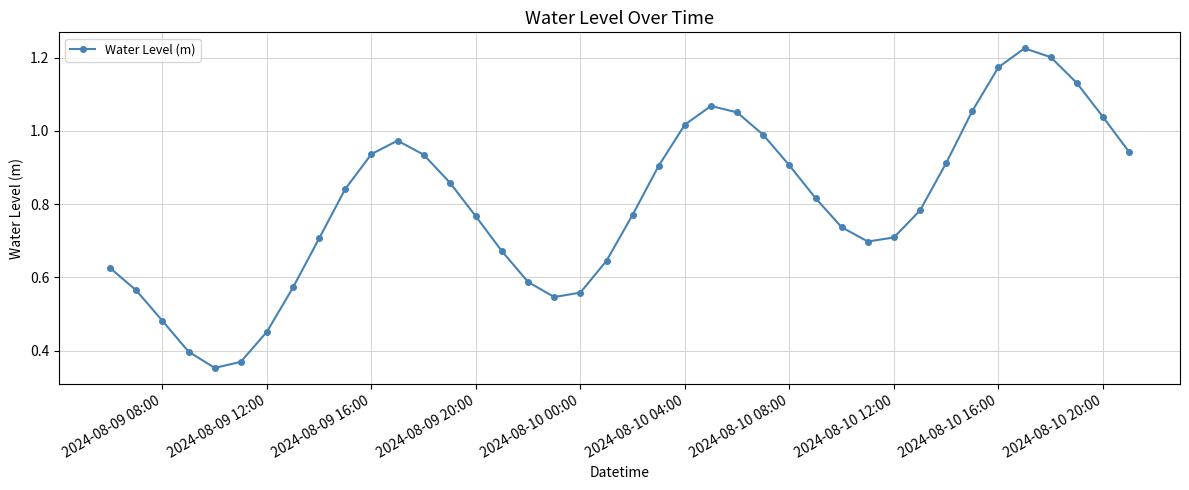

What is the sum of all values?

32.0